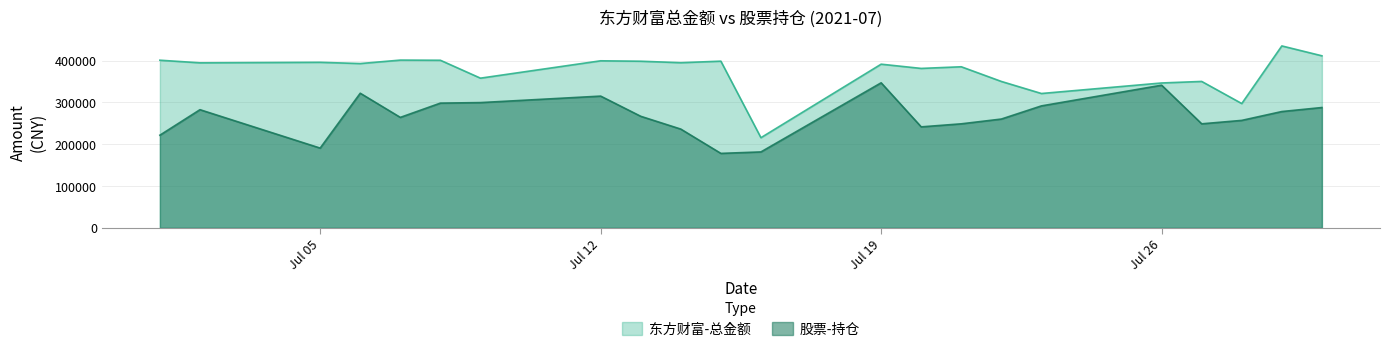

What is the difference between the 股票-持仓 values at 2021-07-21 and 2021-07-28?

8213.4